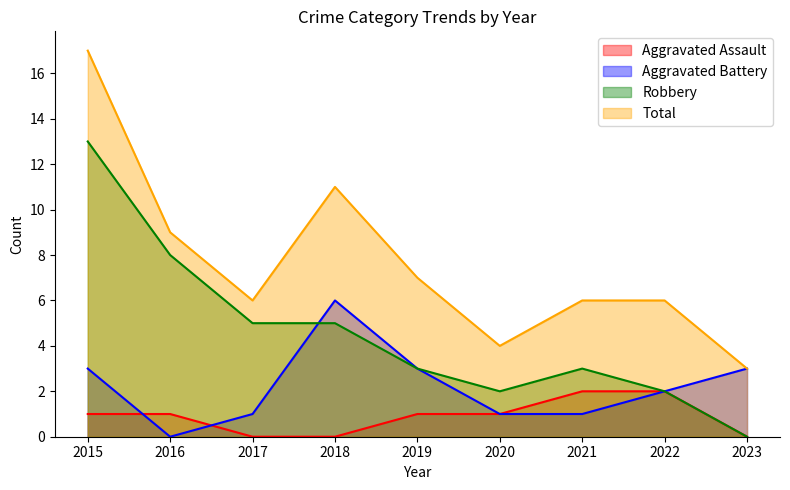

Which category has the lowest value across all series?

2017